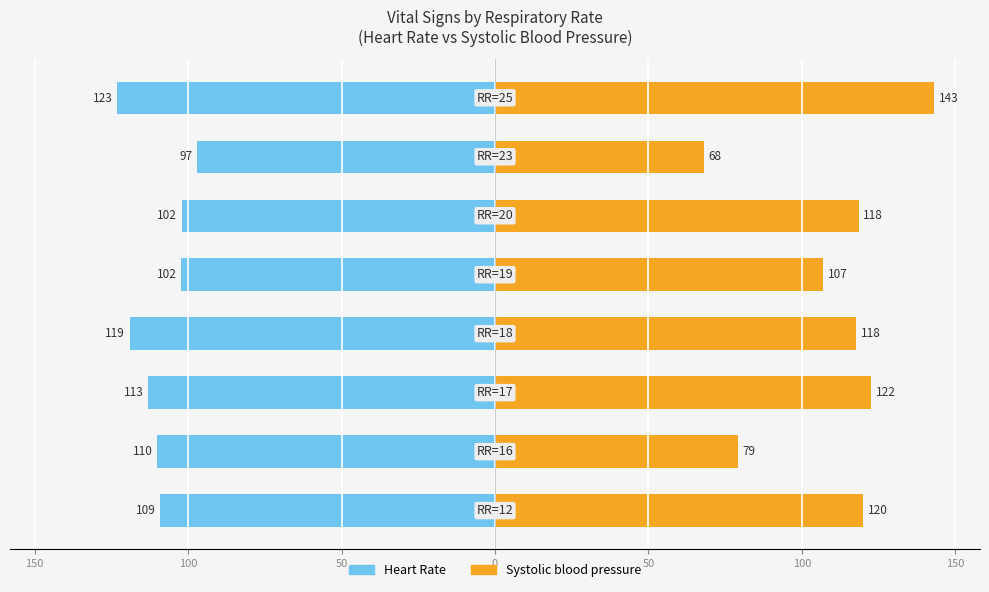

Reading left to right, what are all the values shown in this chart?

Heart Rate: -109.0	-110.0	-113.0	-119.0	-102.2	-102.0	-97.0	-123.0
Systolic blood pressure: 120.0	79.0	122.5	117.7	106.8	118.5	68.0	143.0